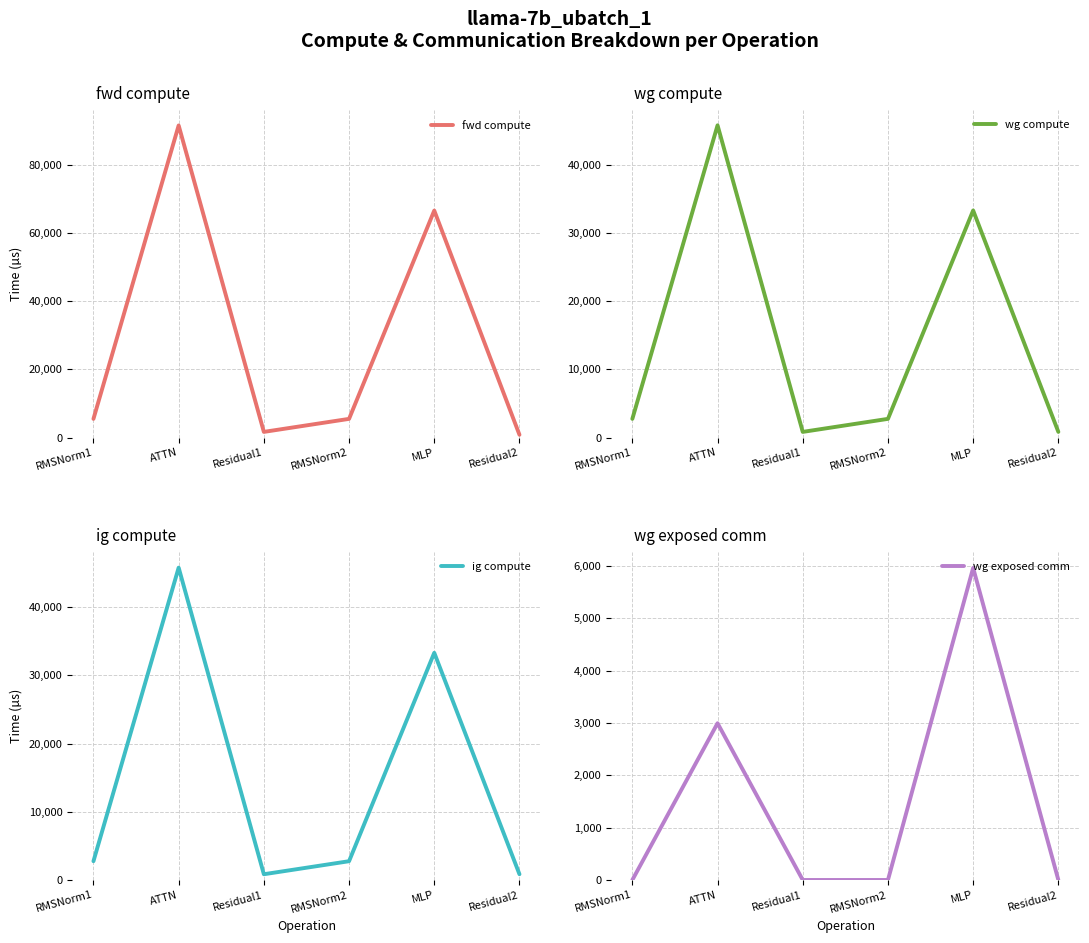

True or false: wg compute and fwd compute intersect in this chart.

False